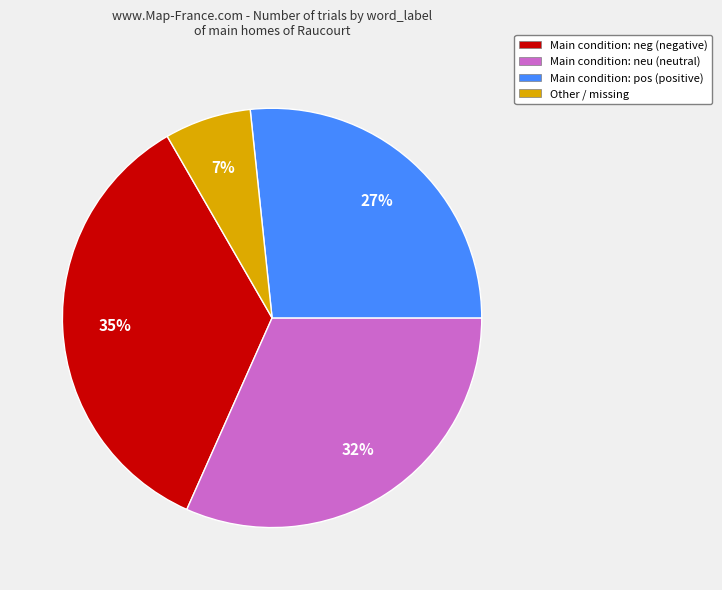

Approximately how many times larger is the value at Main condition: pos (positive) compared to Main condition: neu (neutral)?

0.8